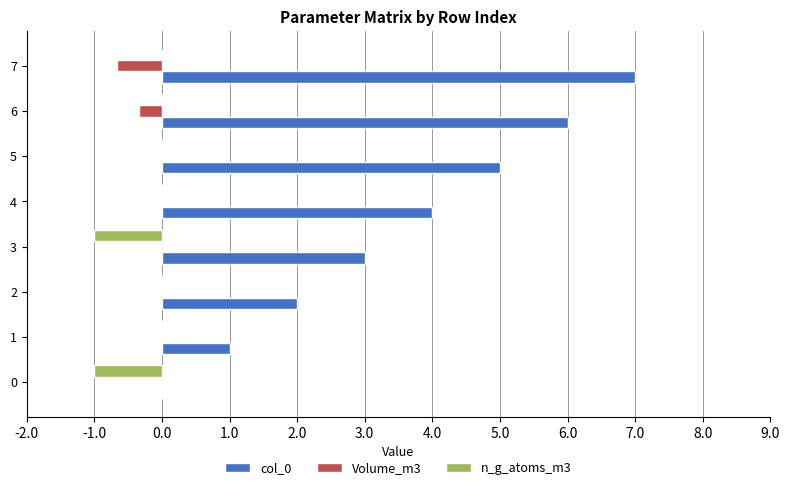

What is the maximum value shown in the chart?

7.0